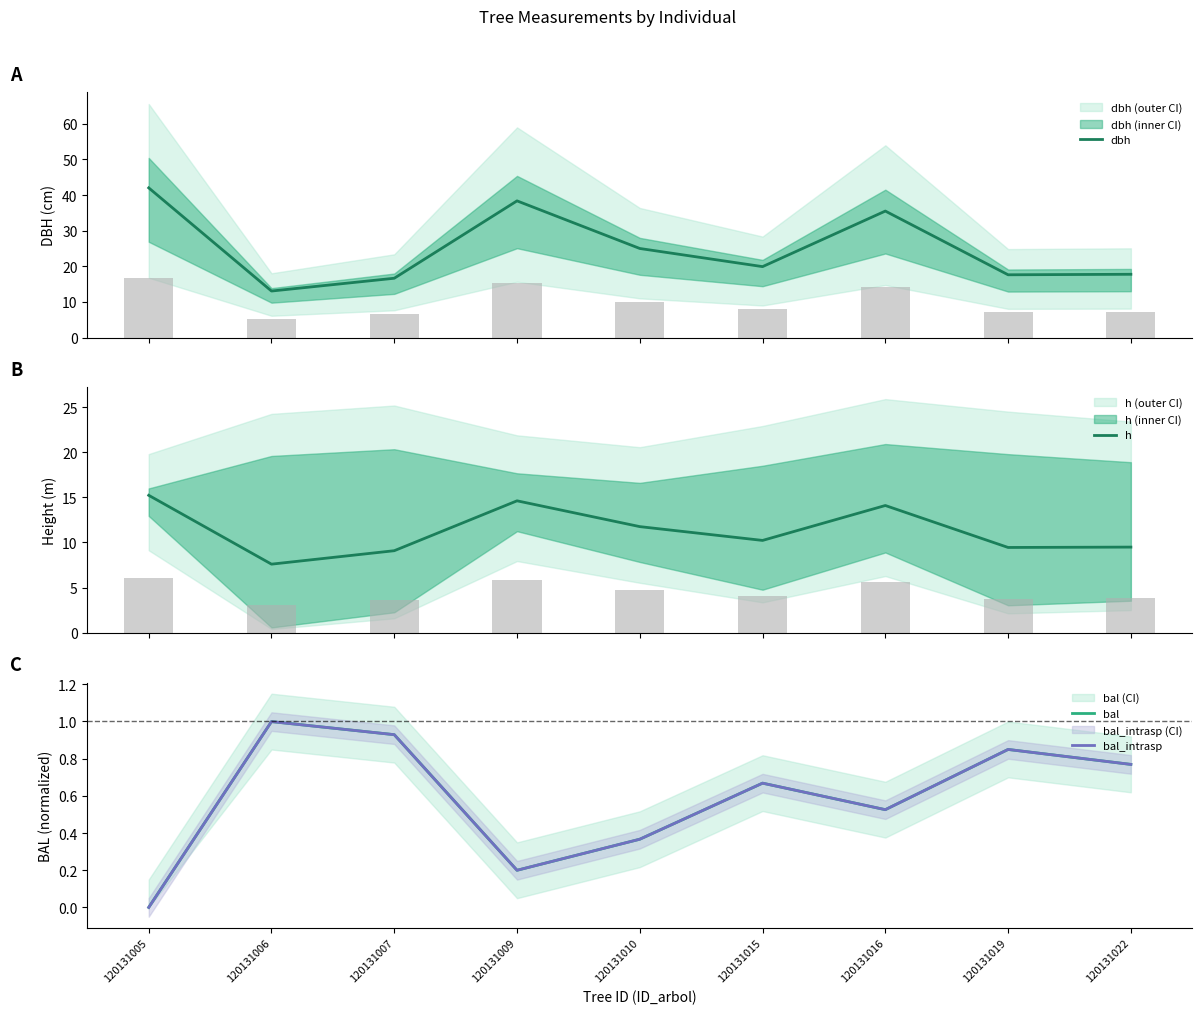

What is the highest value of the dbh series?

42.0